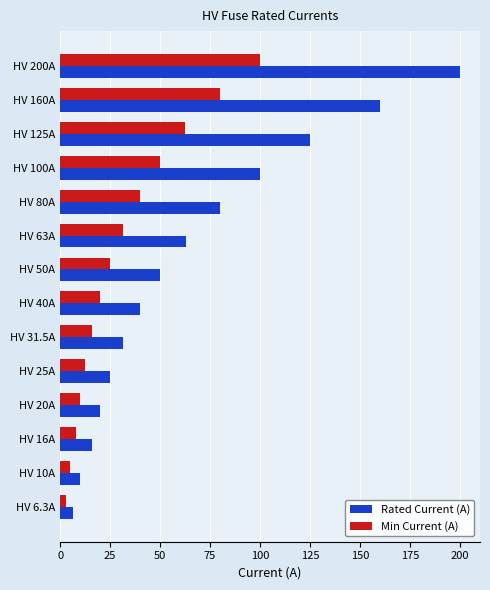

Which series has the widest spread of values?

Rated Current (A)